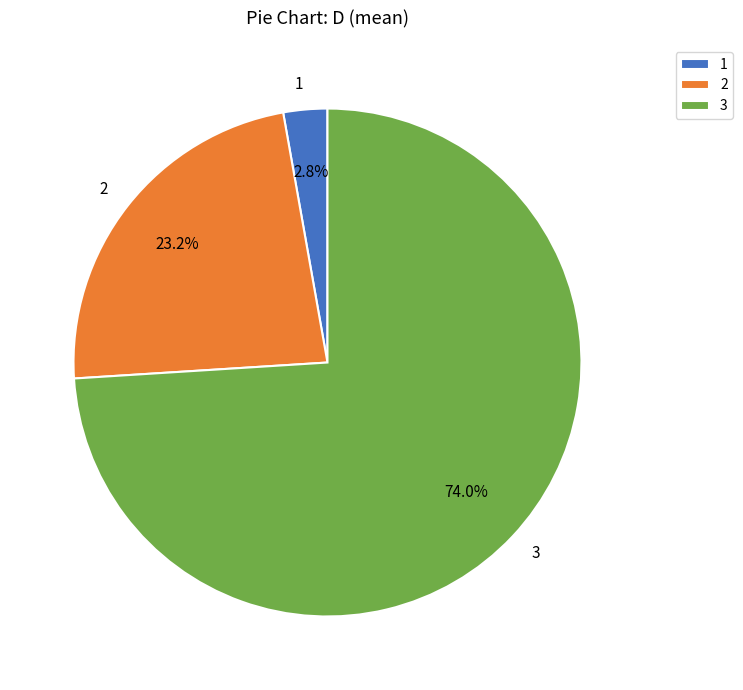

To the nearest percent, what is the difference between the largest and smallest slice percentages?

71%